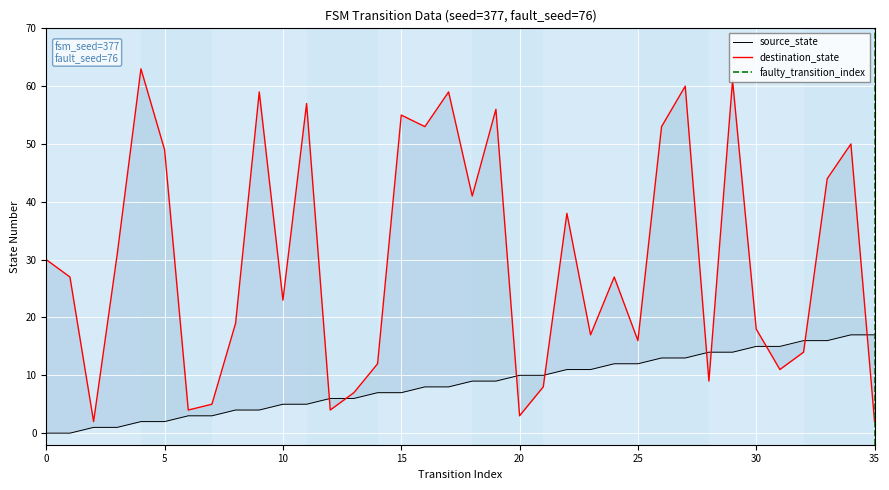

What is the difference between the highest and lowest values at 23?

6